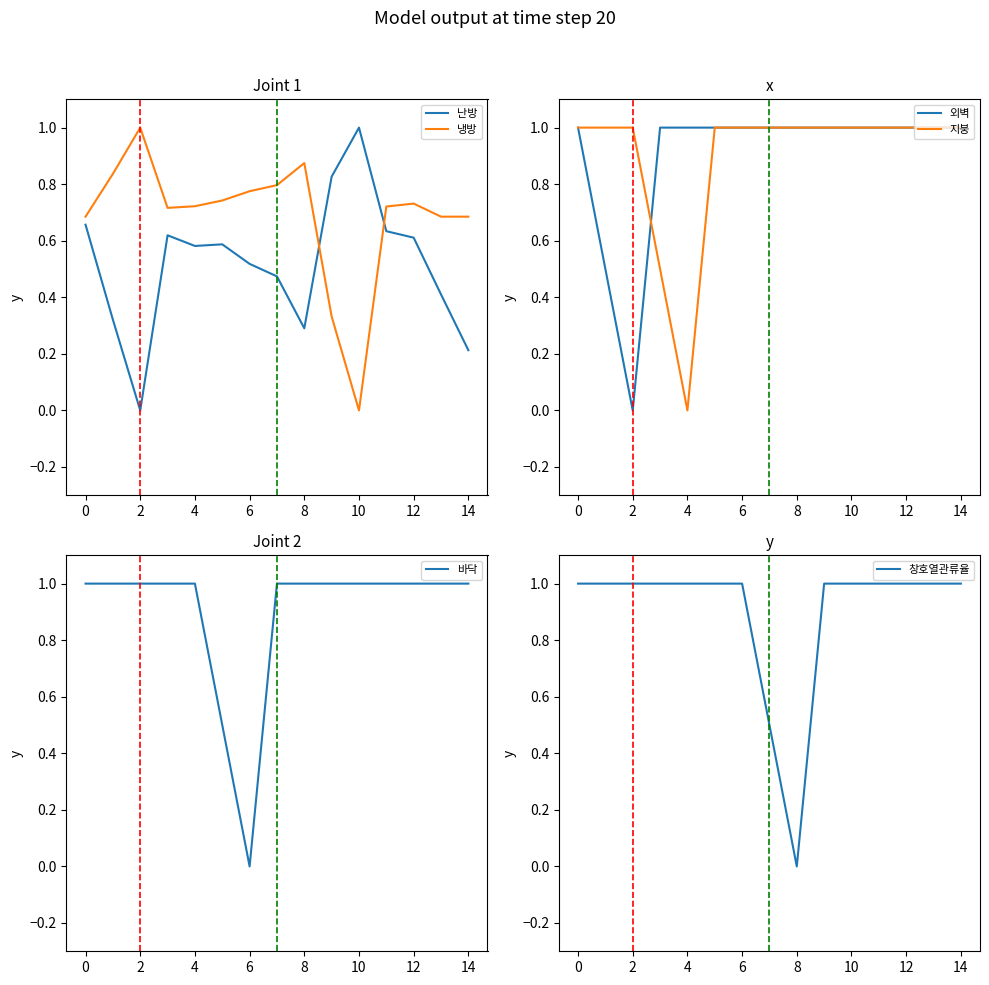

At which label does 지붕 reach its minimum?

4